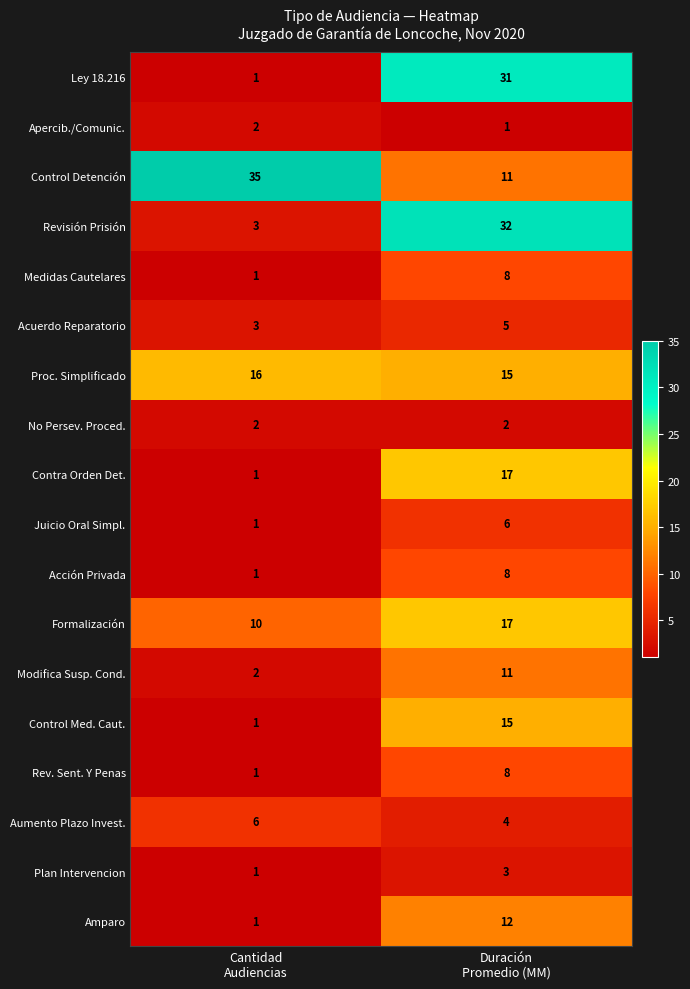

What is the maximum value shown in the chart?

35